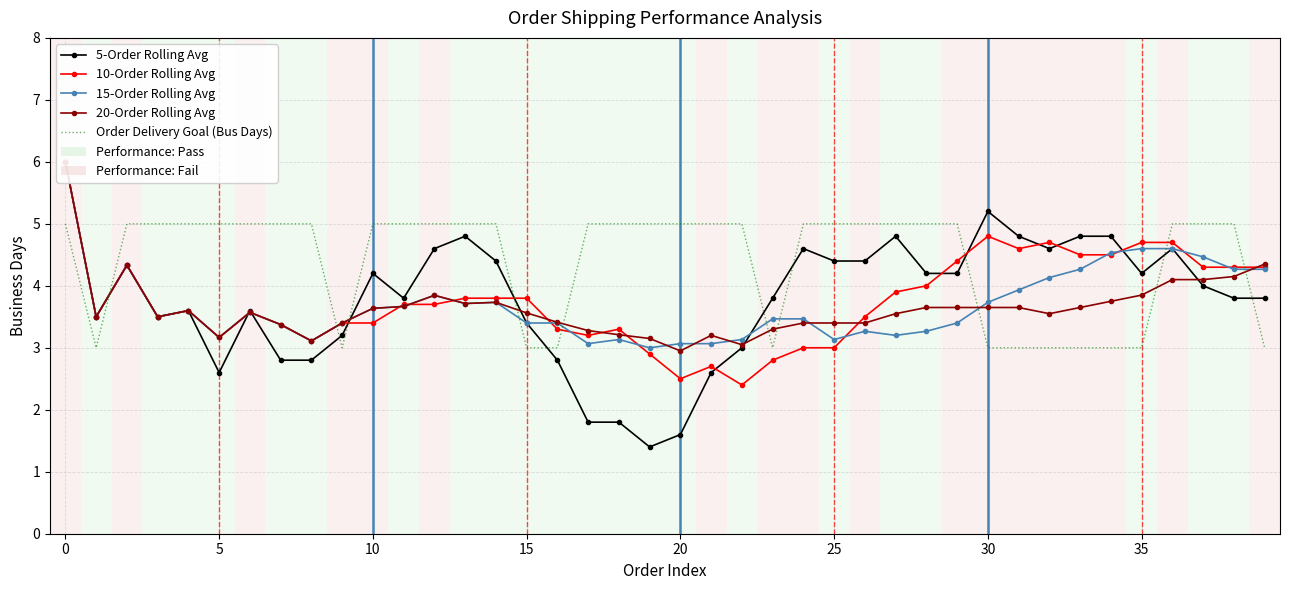

What are all the series names shown in the legend?

5-Order Rolling Avg, 10-Order Rolling Avg, 15-Order Rolling Avg, 20-Order Rolling Avg, Order Delivery Goal (Bus Days)